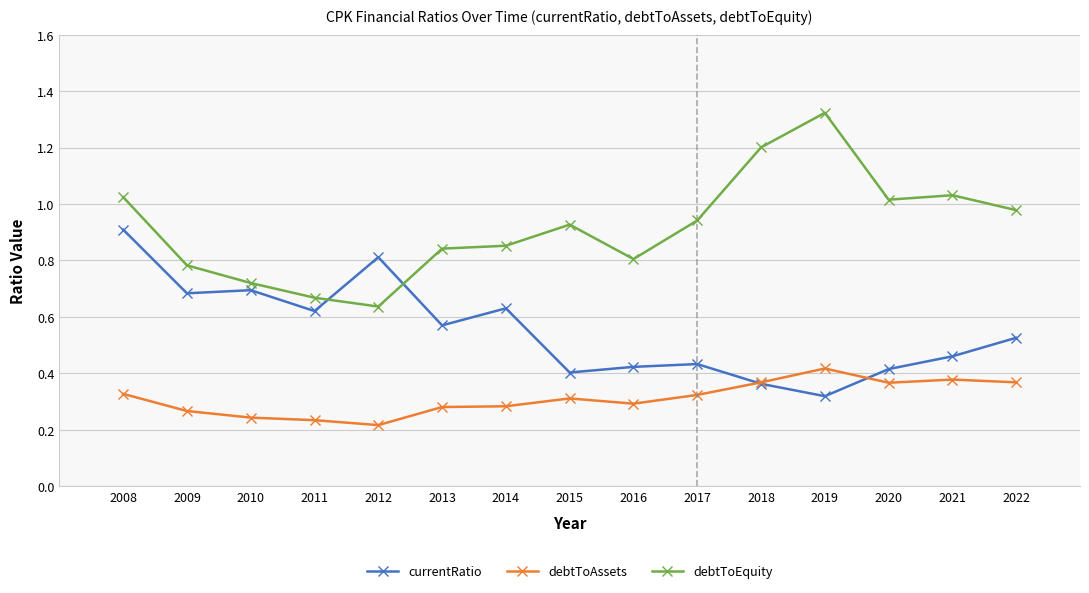

How many lines are shown in the chart?

3